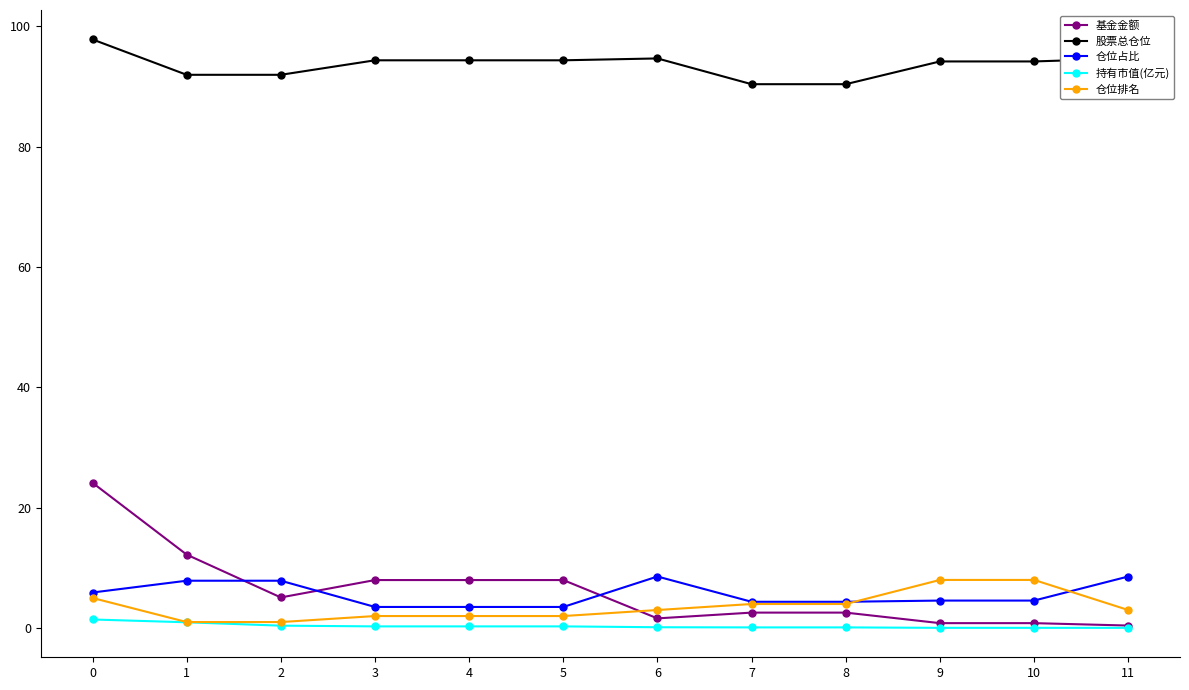

What is the difference between the 仓位占比 values at 5 and 10?

1.1